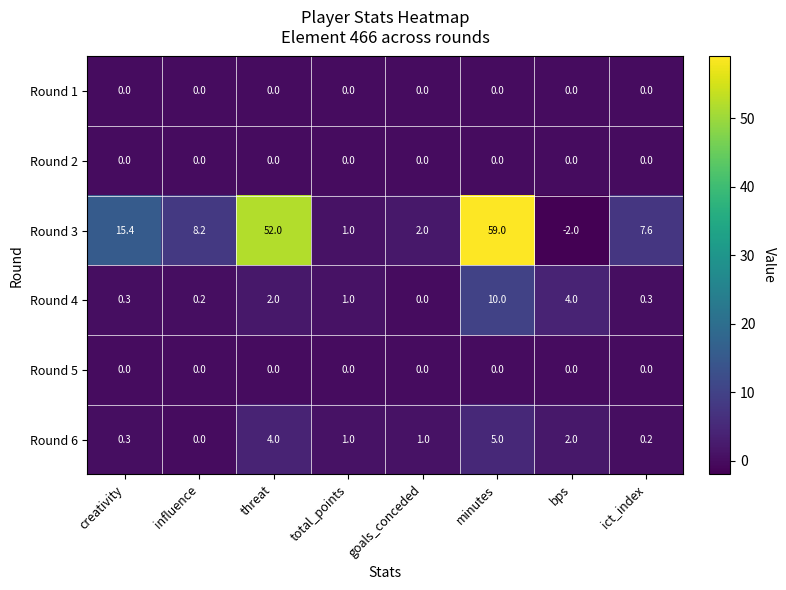

Which label corresponds to the largest value in the chart?

minutes